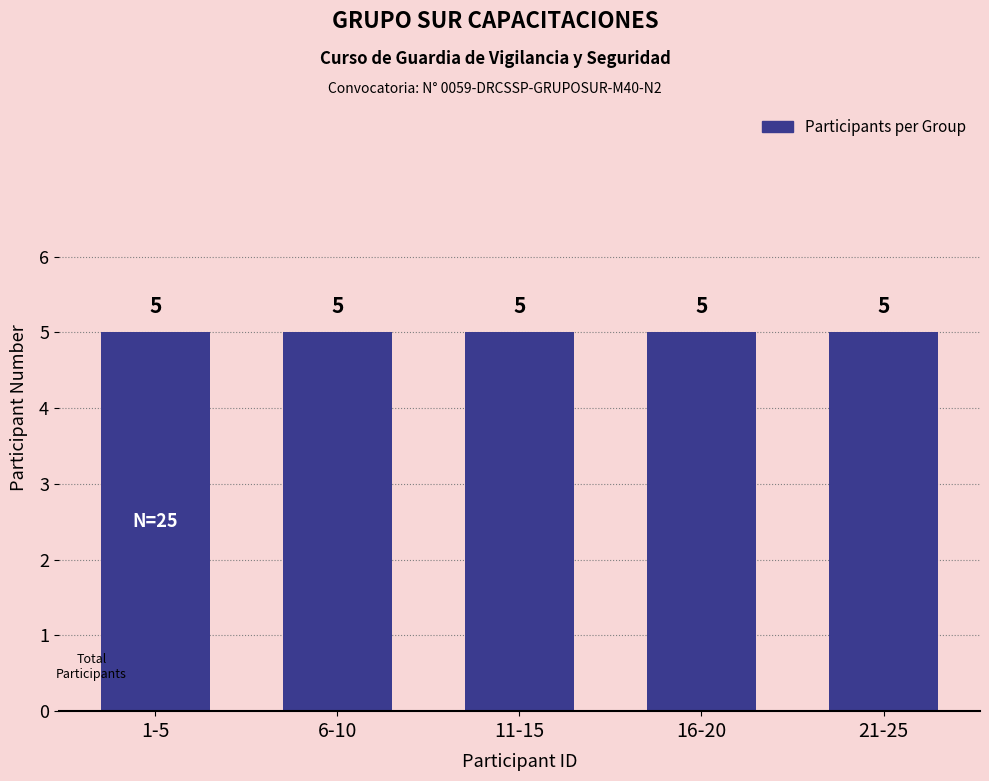

True or false: the data shows 8 at VERA MARTINEZ.

False